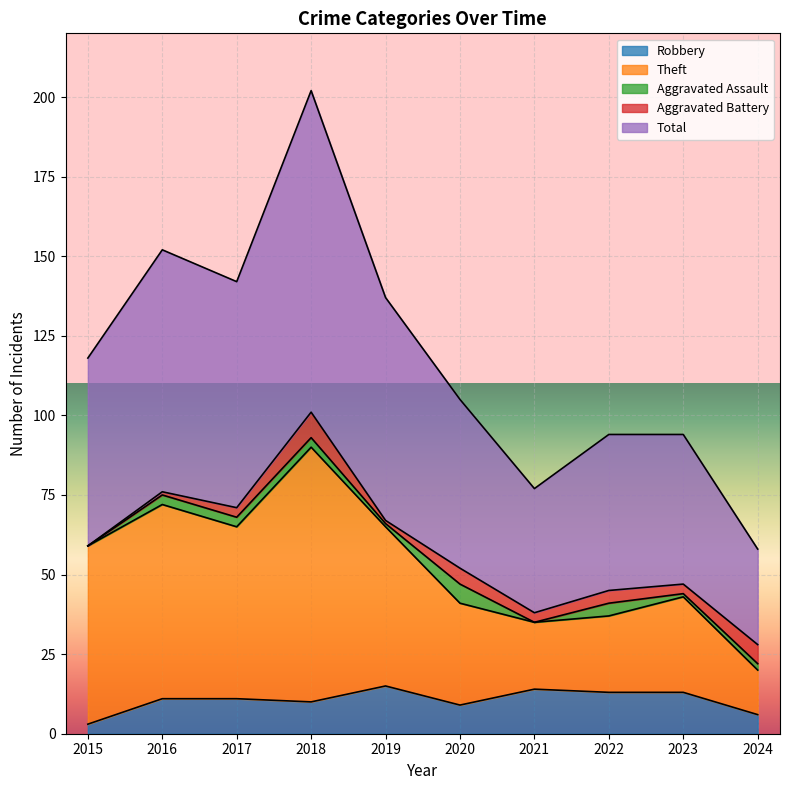

How many categories are shown in the chart?

10